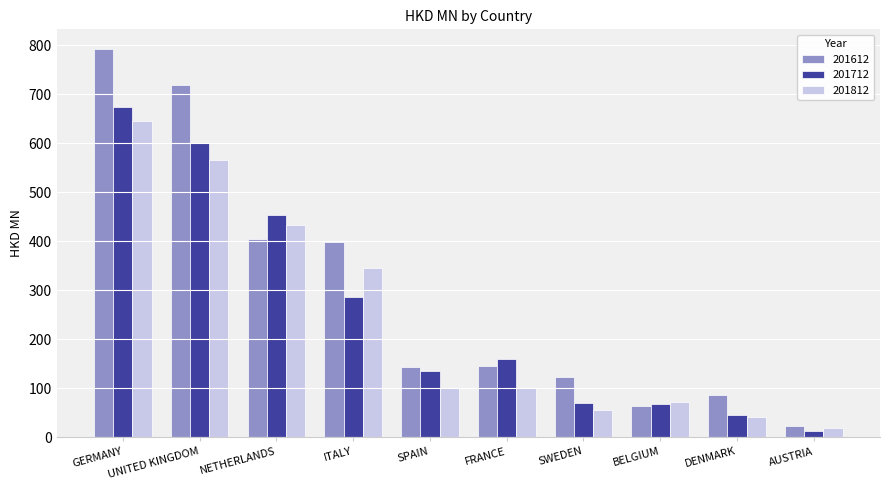

What position from the left is GERMANY?

1